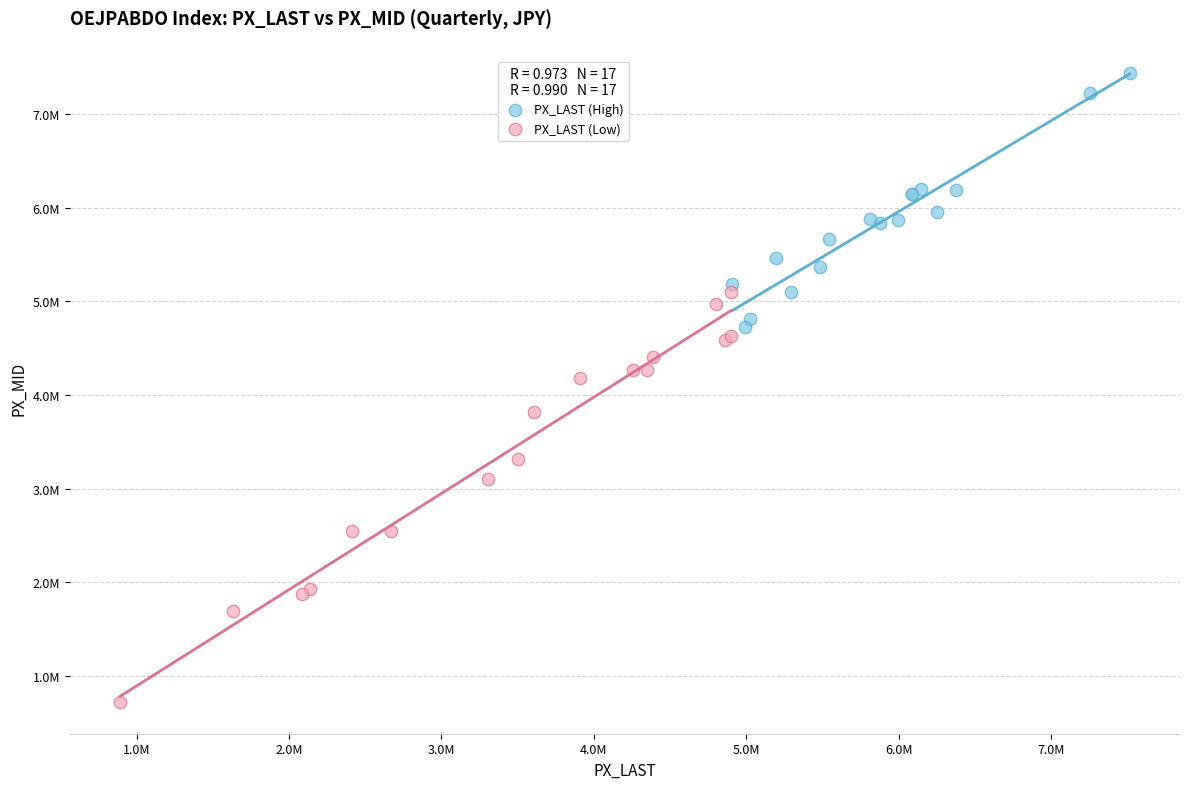

What are all the series names shown in the legend?

PX_LAST (High), PX_LAST (Low)